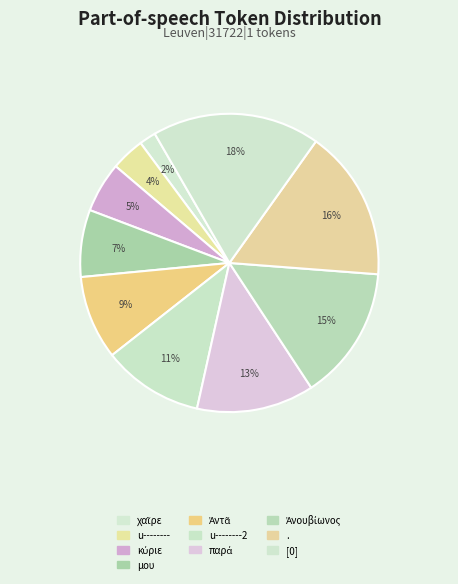

How many segments does this pie chart have?

10